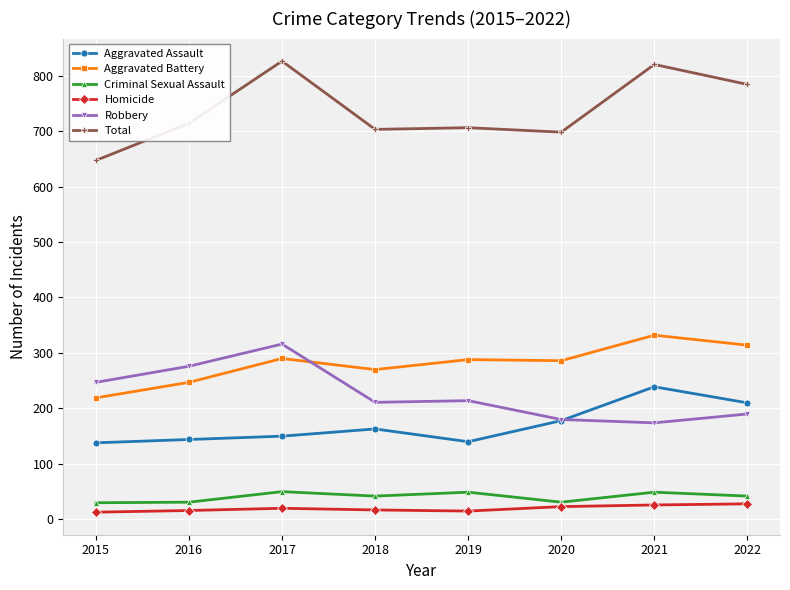

What is the minimum value for Total?

647